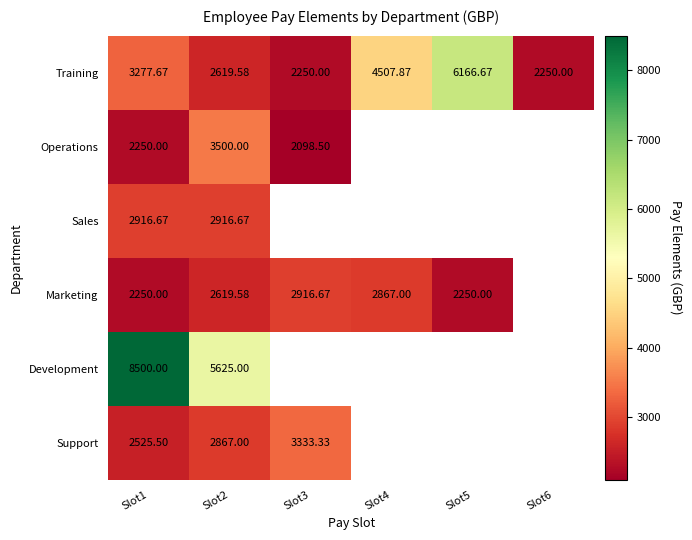

Rank the categories by Training value from lowest to highest.

Slot3, Slot6, Slot2, Slot1, Slot4, Slot5